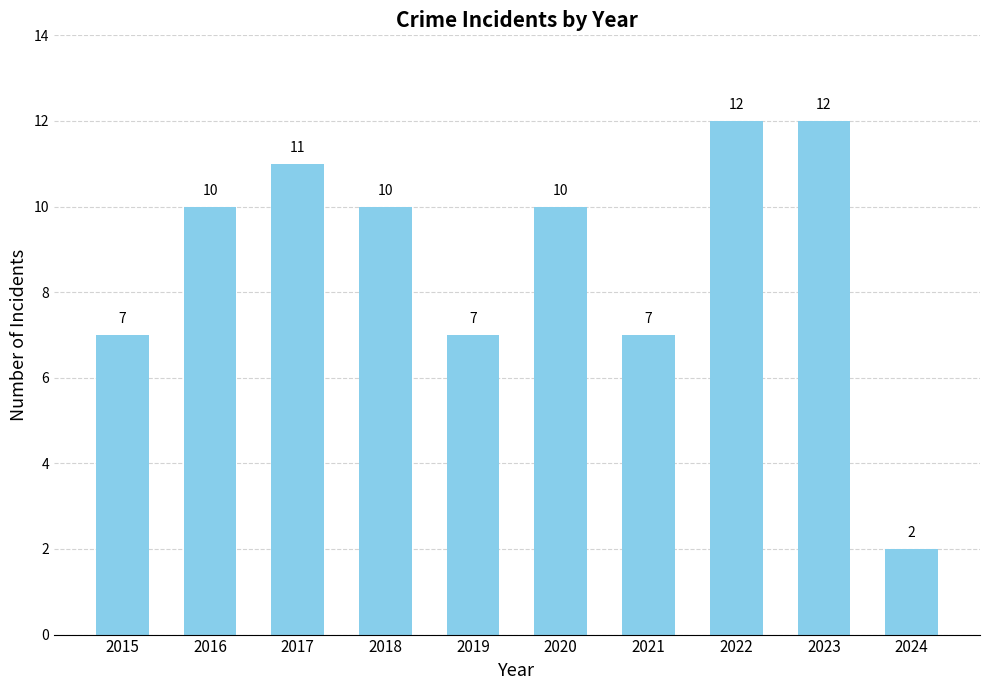

The value at 2020 is 6. True or false?

False